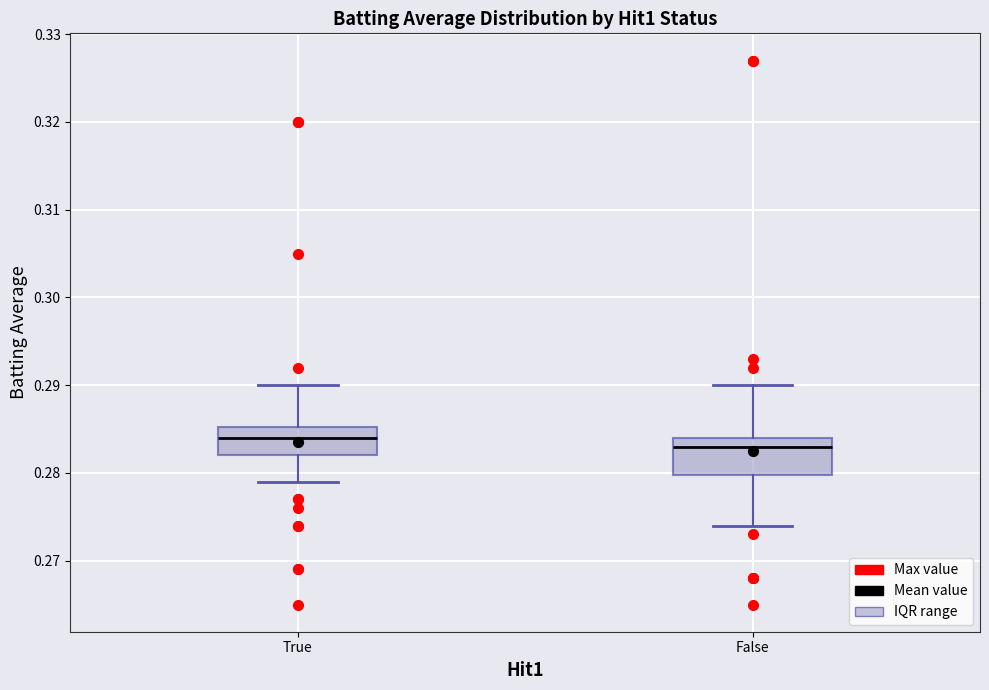

Reading left to right, read every box against the y-axis: the position of its median line, the range the box covers, and the ends of its whiskers. The values are not printed on the chart, so give them approximately, as read against the axis.

True: median 0.284, box 0.282 to 0.285, whiskers 0.279 to 0.290
False: median 0.283, box 0.280 to 0.284, whiskers 0.274 to 0.290